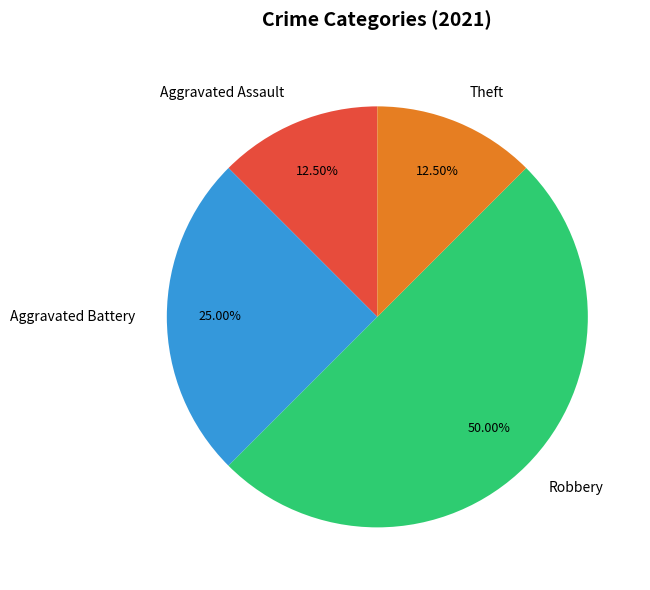

Which category has the biggest portion of the pie?

Robbery